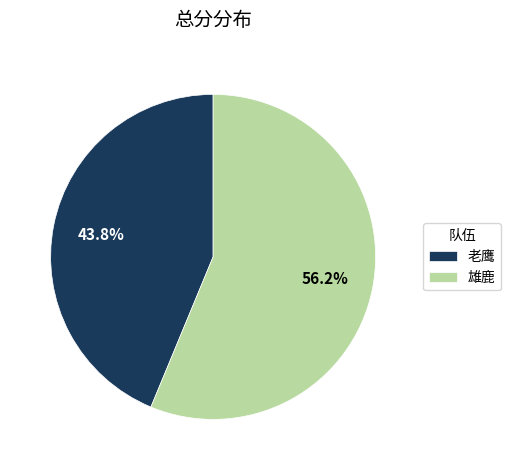

Rank the categories by value from highest to lowest.

雄鹿, 老鹰